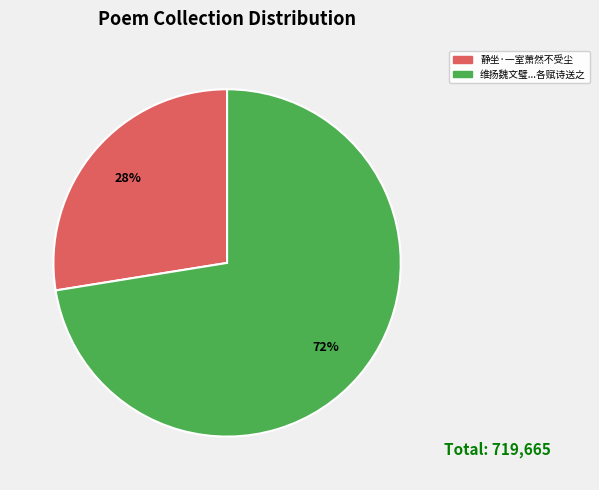

Is there a majority slice in this chart?

Yes